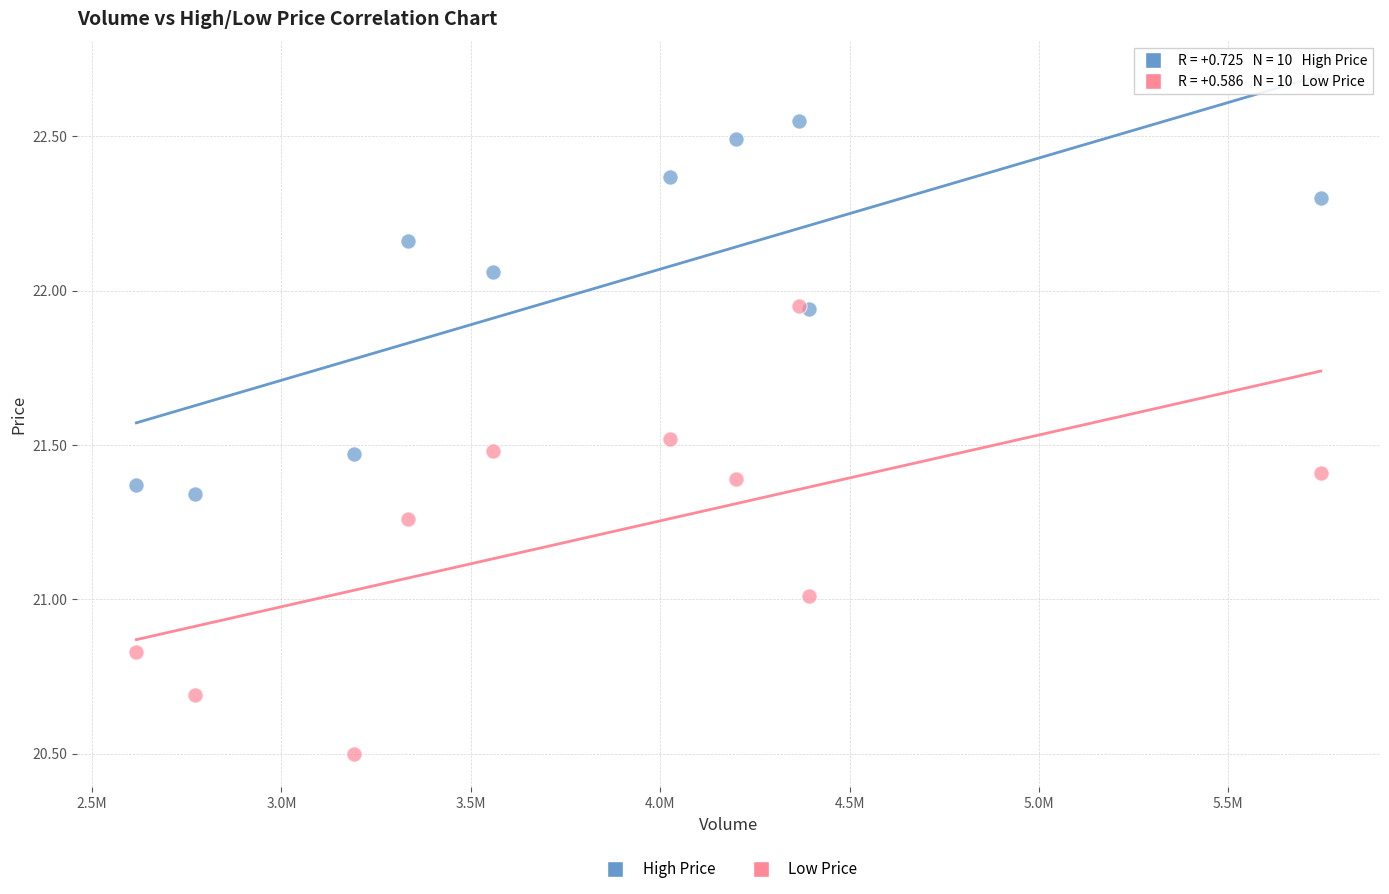

Which series contains the lowest Y value?

Low Price